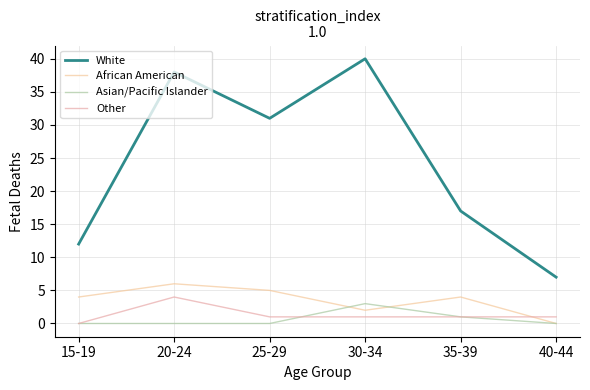

At how many categories does at least one series exceed 33?

2